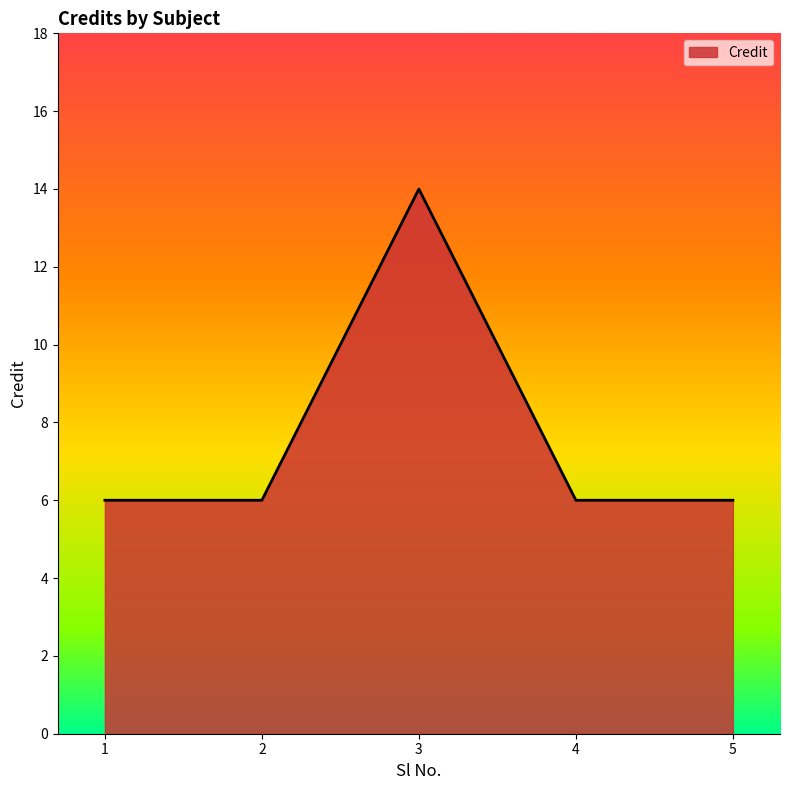

Is it true that the value at 4 is 1?

False